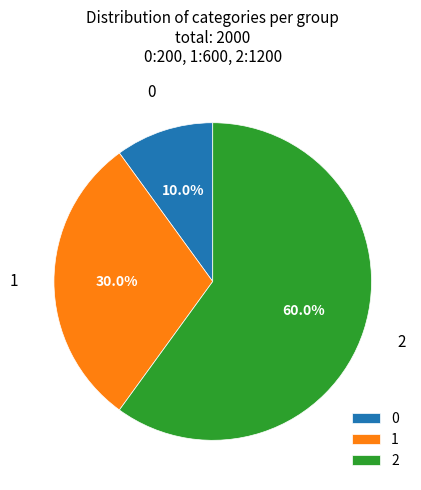

To the nearest percent, what percentage of the pie is 2?

60%